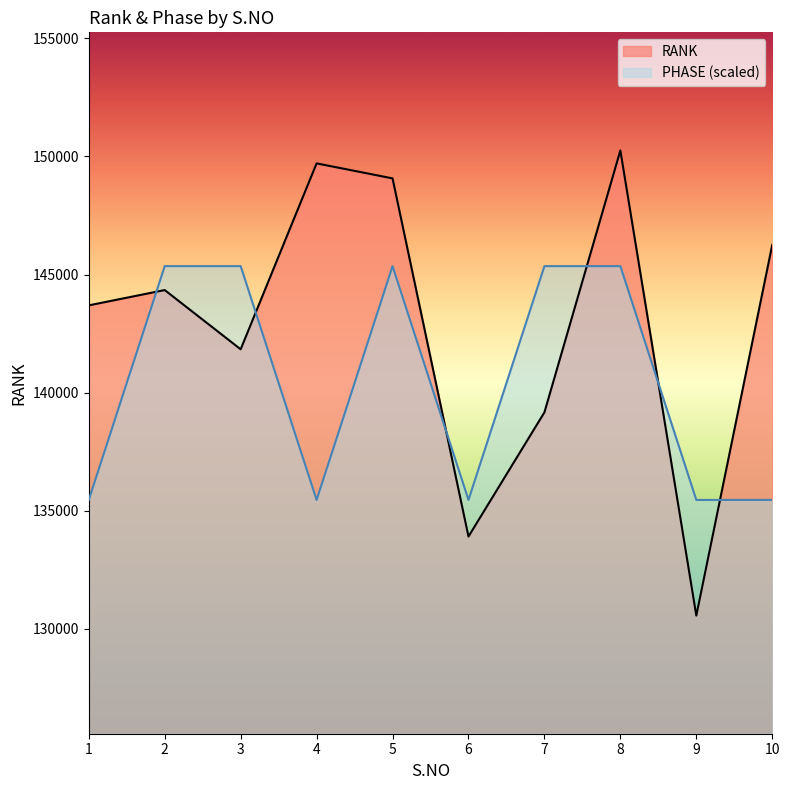

Count the number of categories in the chart.

10